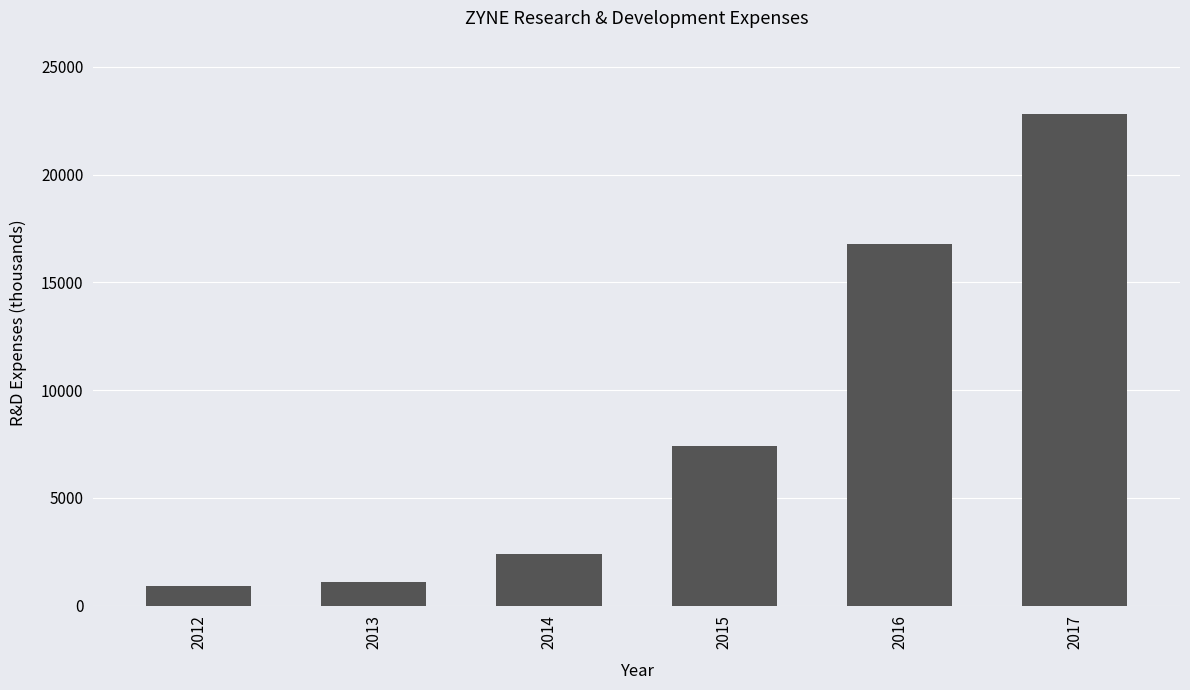

Between 2016 and 2015, which is larger?

2016